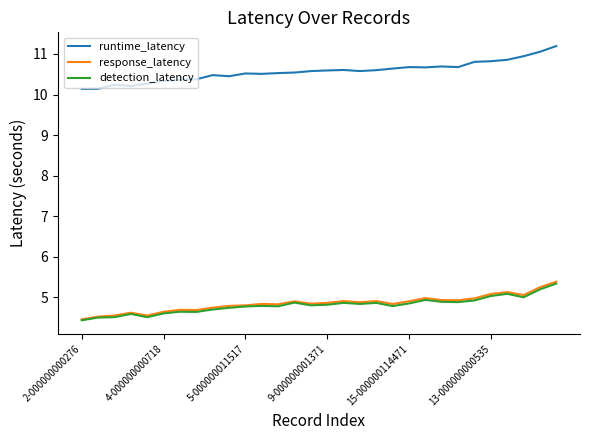

Which series has the largest range (max minus min)?

runtime_latency